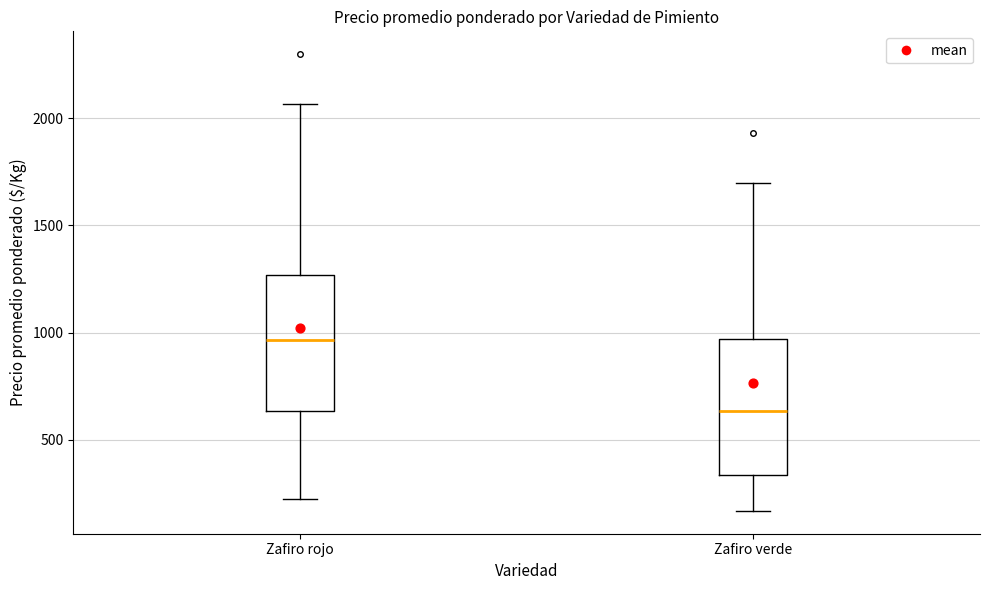

Which box has the lowest median line?

Zafiro verde